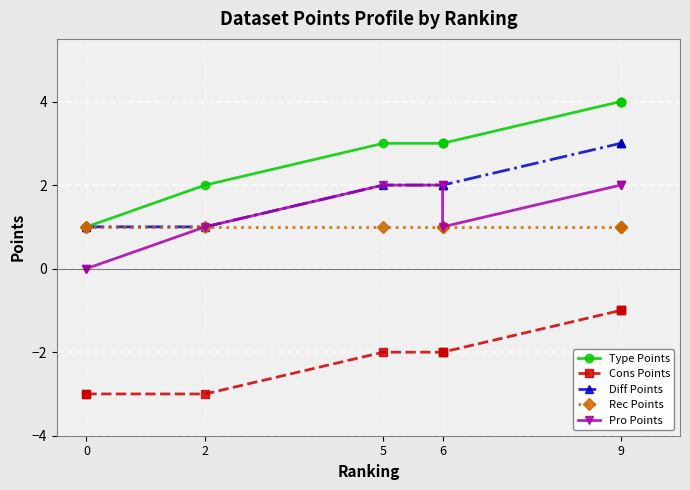

How many series are shown in this chart?

5